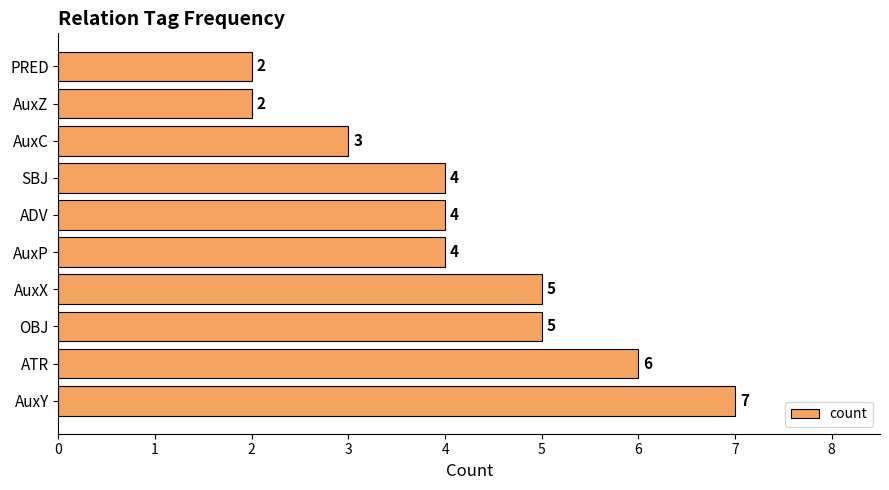

What is the greatest value displayed?

7